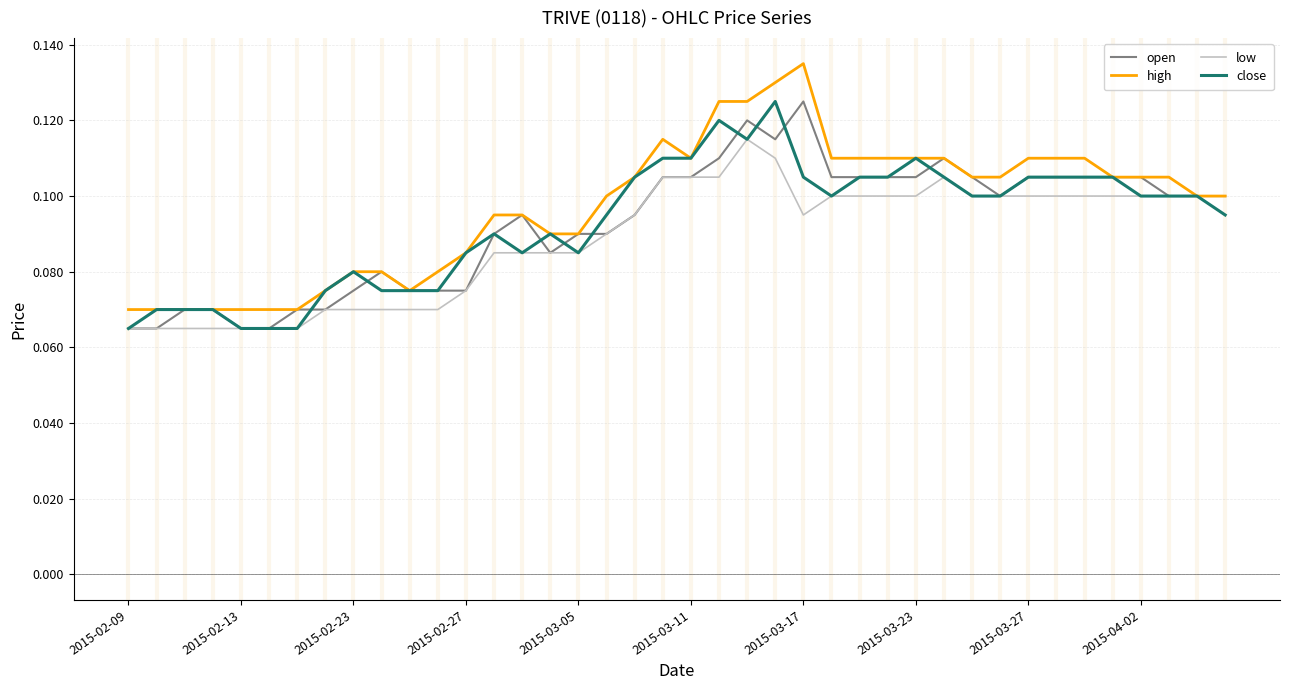

Which series has the largest range (max minus min)?

high